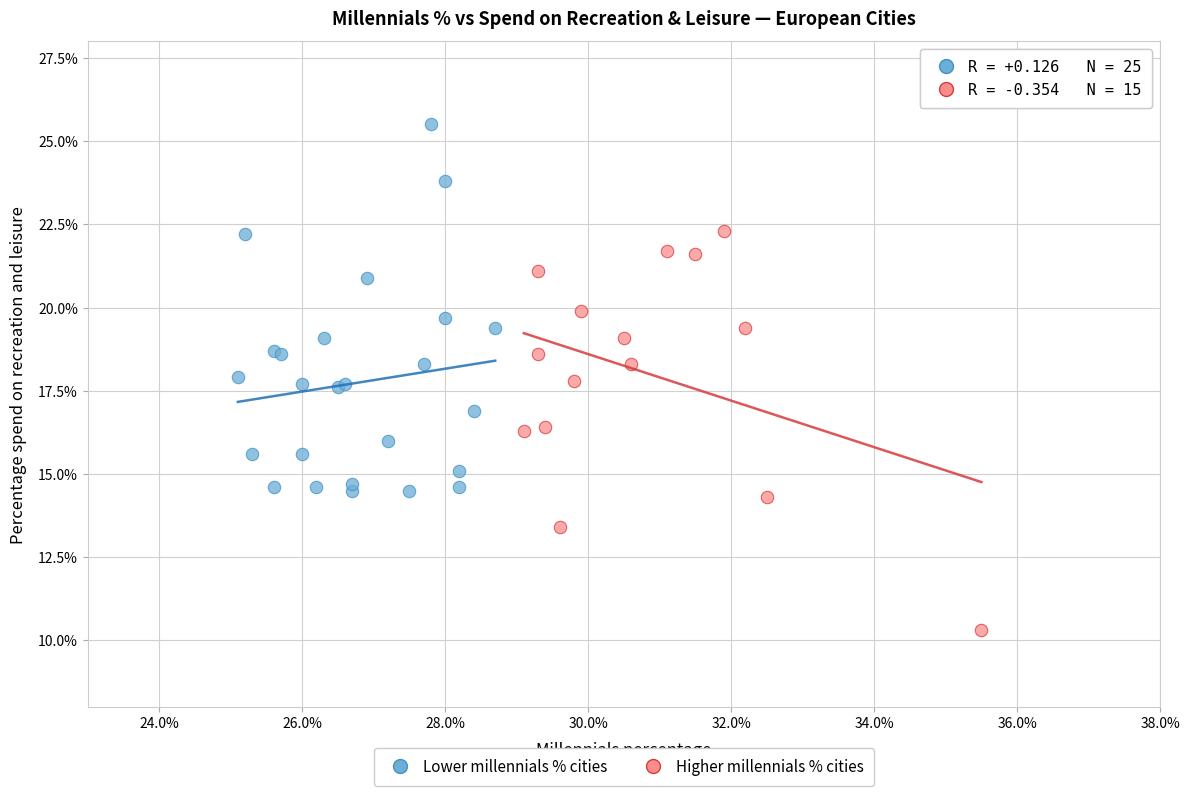

Which series reaches the minimum Y coordinate?

Higher millennials % cities